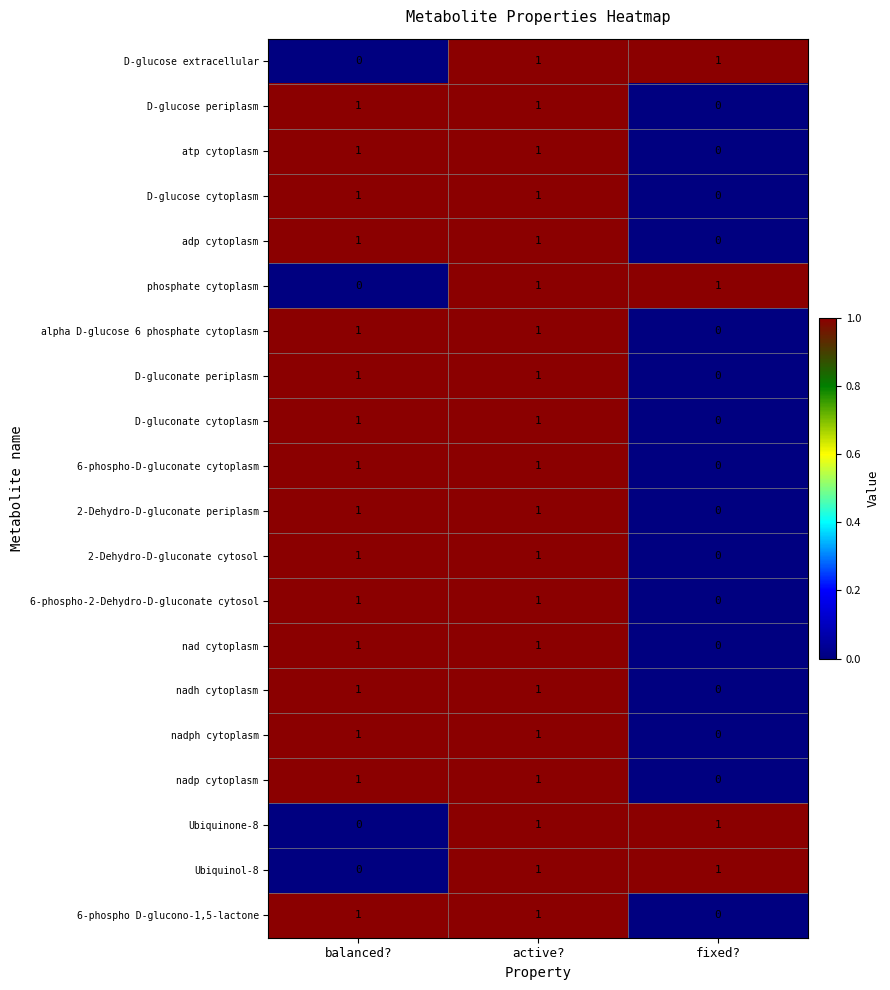

The phosphate cytoplasm series shows 1 at active?. True or false?

True